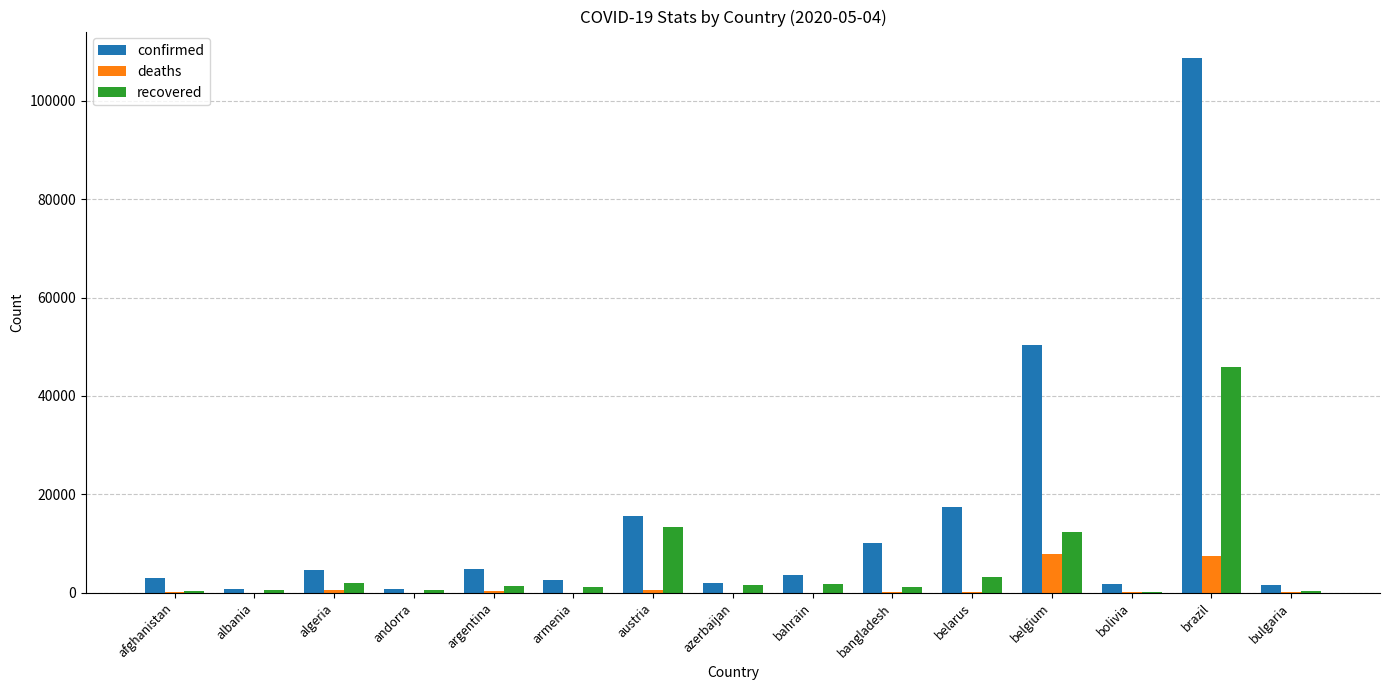

What is the total value across all series at bahrain?

5285